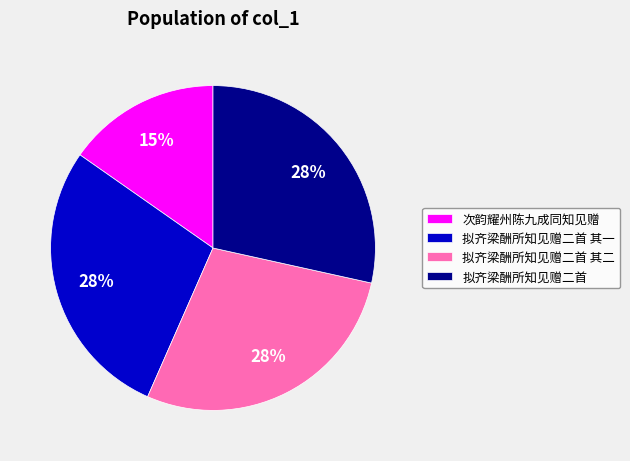

To the nearest percent, what is the difference between the largest and smallest slice percentages?

13%